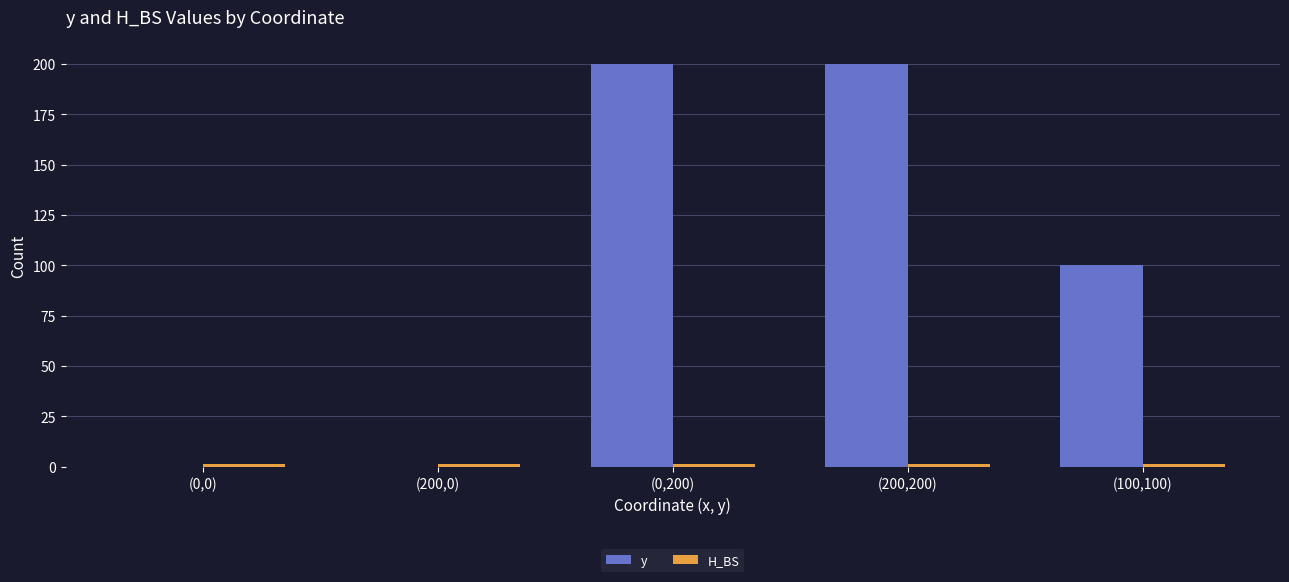

What is the spread (max minus min) of values at (200,200)?

198.5